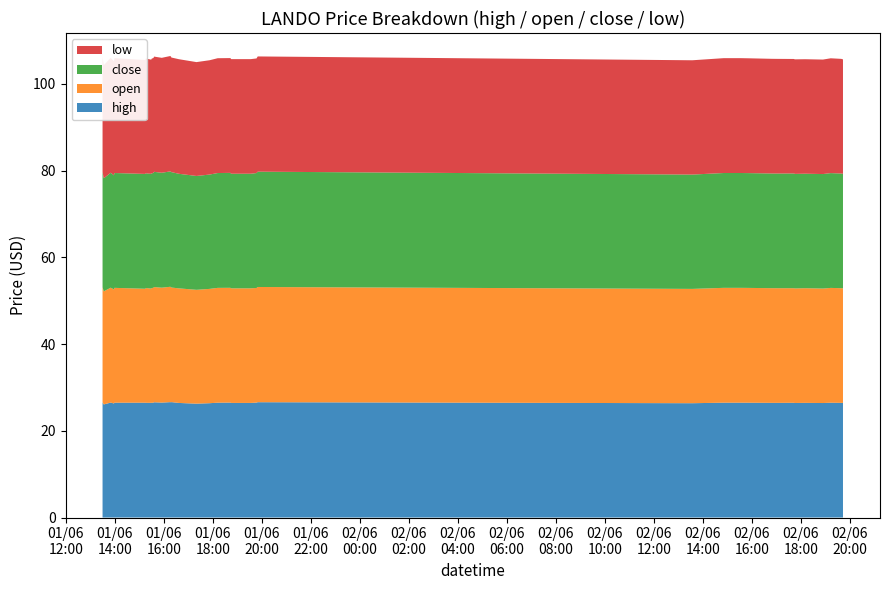

Reading left to right, extract all data points from this chart.

high: 26.5	26.1	26.5	26.3	26.5	26.5	26.5	26.4	26.5	26.5	26.5	26.5	26.6	26.5	26.6	26.6	26.6	26.6	26.4	26.3	26.4	26.5	26.5	26.4	26.4	26.5	26.6	26.4	26.5	26.5	26.5	26.4	26.4	26.5	26.4	26.4	26.4	26.5	26.4	26.4
open: 26.5	26.1	26.5	26.3	26.5	26.3	26.5	26.4	26.3	26.5	26.5	26.5	26.6	26.5	26.6	26.6	26.4	26.4	26.4	26.3	26.4	26.5	26.5	26.4	26.4	26.4	26.6	26.4	26.5	26.5	26.5	26.4	26.4	26.4	26.4	26.4	26.4	26.5	26.4	26.4
close: 26.5	26.1	26.5	26.3	26.5	26.5	26.5	26.4	26.5	26.5	26.5	26.5	26.6	26.5	26.6	26.6	26.6	26.6	26.4	26.3	26.4	26.5	26.5	26.4	26.4	26.5	26.6	26.4	26.5	26.5	26.5	26.4	26.4	26.5	26.4	26.4	26.4	26.5	26.4	26.4
low: 26.5	26.1	26.5	26.3	26.5	26.3	26.5	26.4	26.3	26.5	26.5	26.5	26.6	26.5	26.6	26.6	26.4	26.4	26.4	26.3	26.4	26.5	26.5	26.4	26.4	26.4	26.6	26.4	26.5	26.5	26.5	26.4	26.4	26.4	26.4	26.4	26.4	26.5	26.4	26.4